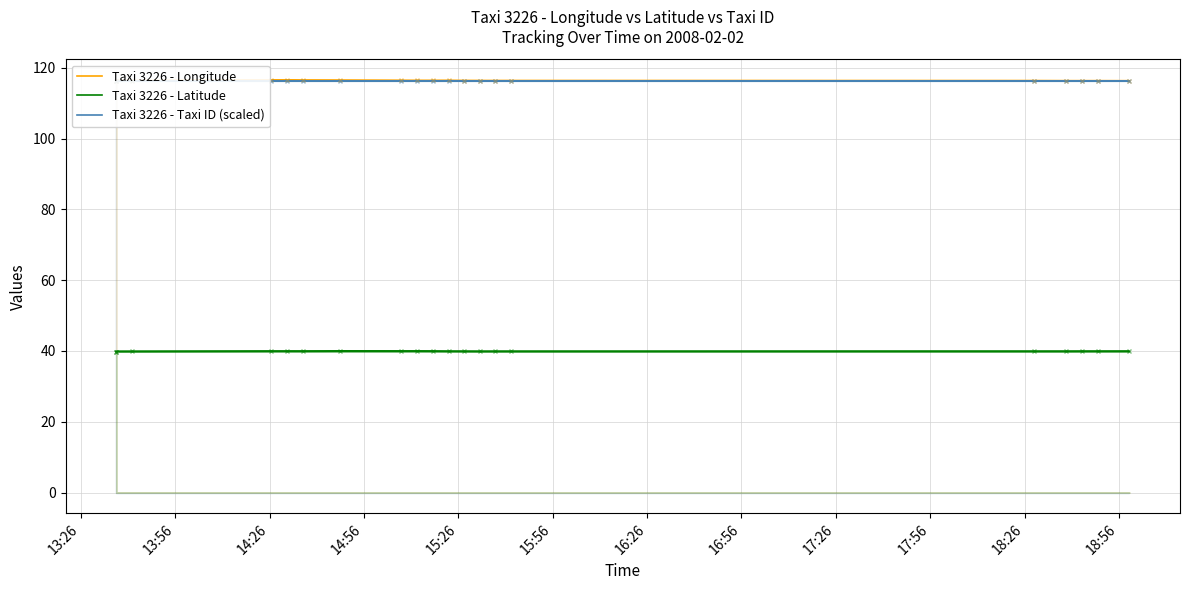

Reading left to right, list all the values displayed in this chart.

Taxi 3226 - Longitude: 116.4	116.4	116.6	116.6	116.5	116.5	116.4	116.4	116.4	116.4	116.4	116.4	116.4	116.4	116.4	116.4	116.4	116.4	116.3	116.4
Taxi 3226 - Latitude: 39.8	39.9	39.9	39.9	39.9	39.9	39.9	39.9	39.9	39.9	39.9	39.9	39.9	39.9	39.9	39.9	39.9	39.9	39.9	39.8
Taxi 3226 - Taxi ID (scaled): 116.3	116.3	116.3	116.3	116.3	116.3	116.3	116.3	116.3	116.3	116.3	116.3	116.3	116.3	116.3	116.3	116.3	116.3	116.3	116.3